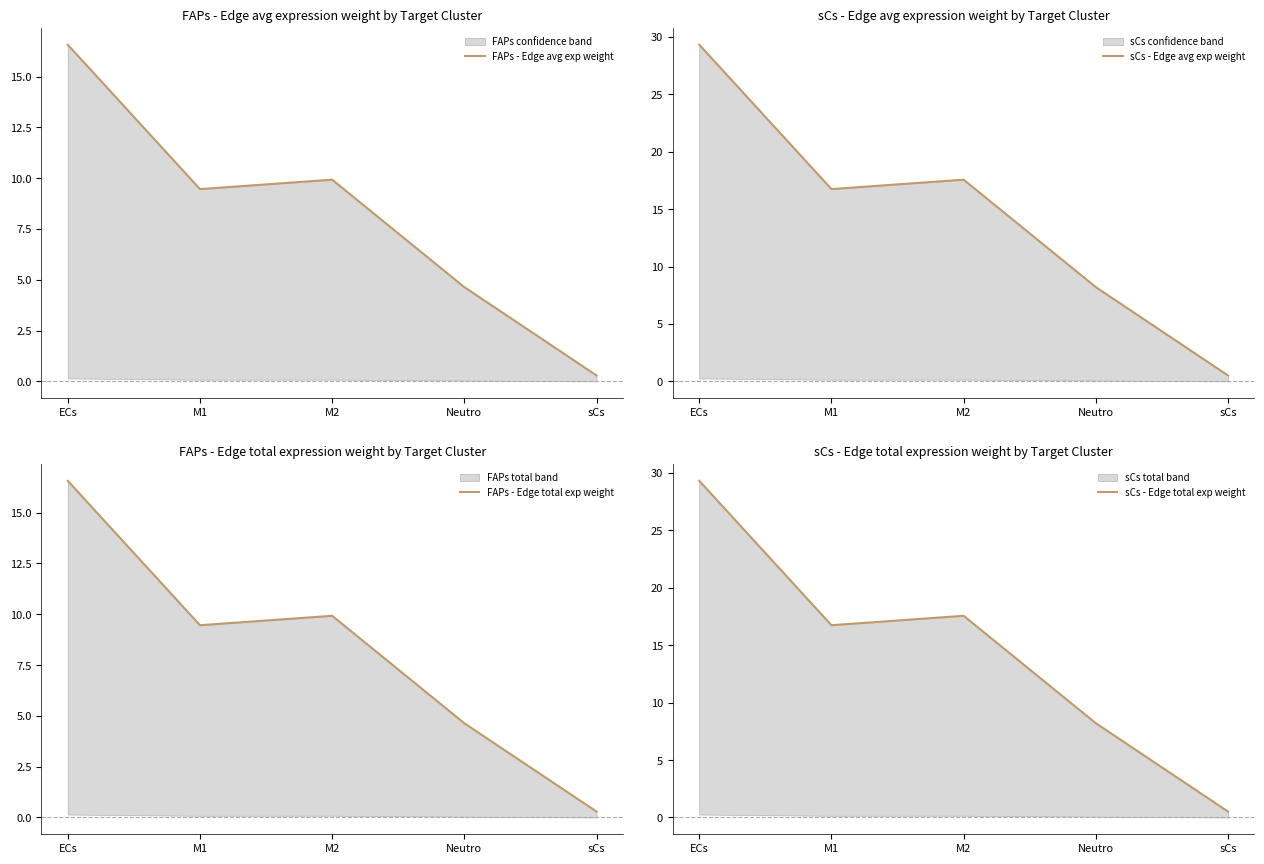

At how many categories does at least one series exceed 4?

4